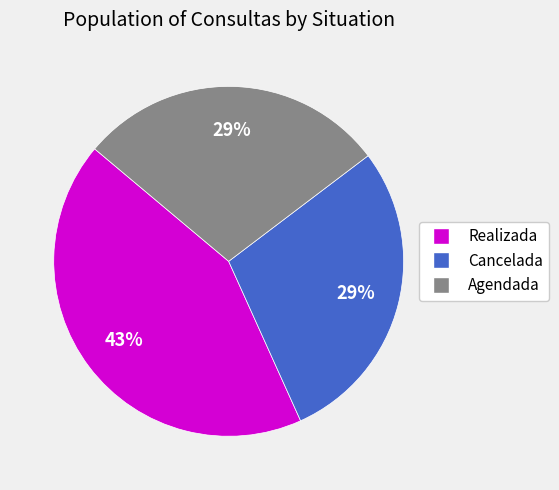

Is Agendada the majority of the pie?

No